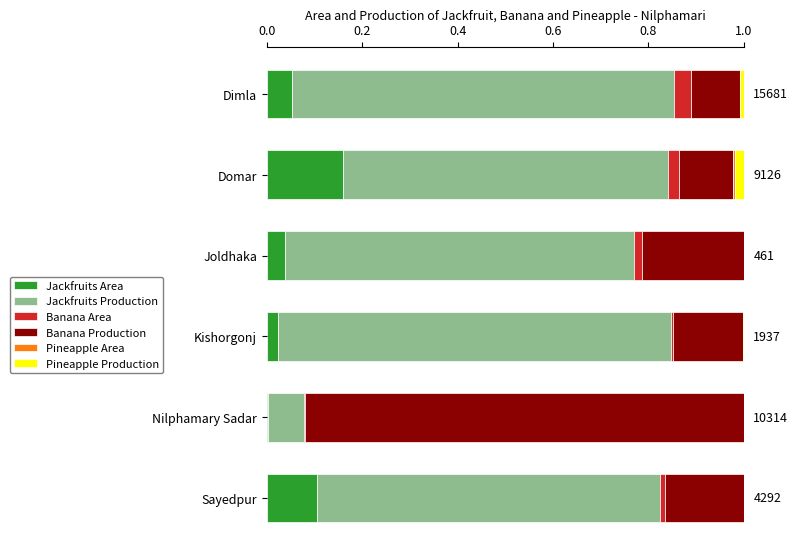

At which label does Jackfruits Area reach its peak?

Domar